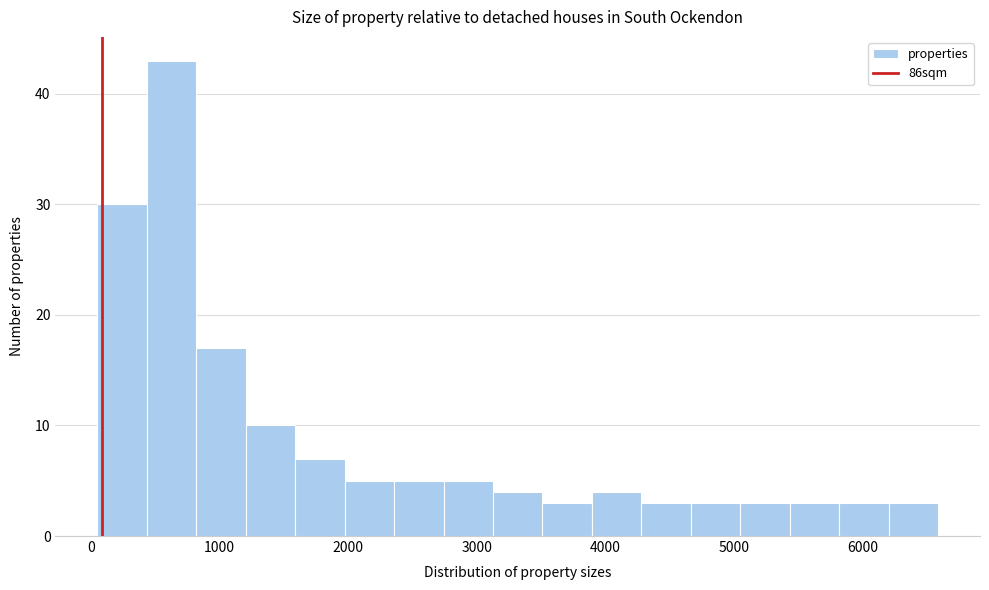

Around what value on the x-axis is the tallest bar? Give the approximate position of its centre, as read against the axis.

600